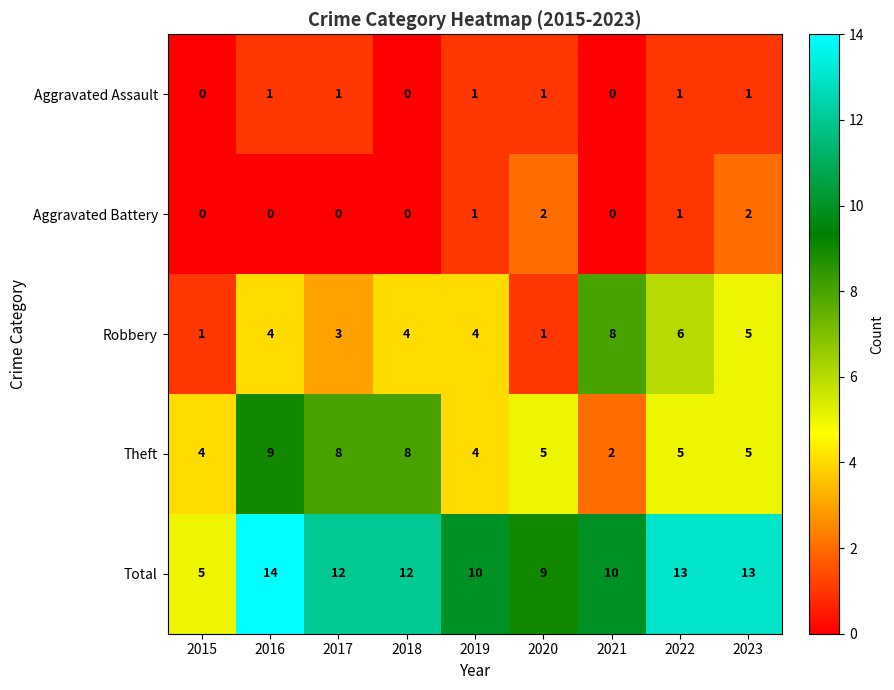

What is the maximum value shown in the chart?

14